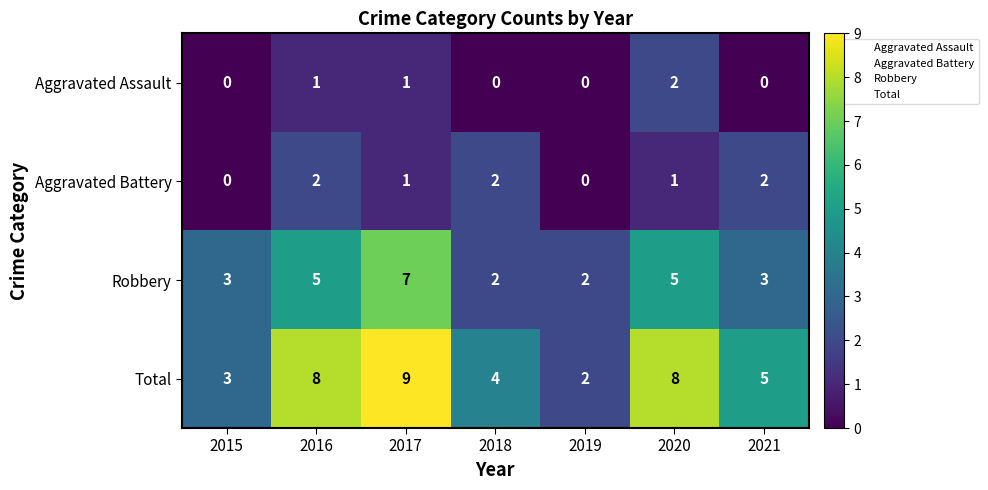

How many Aggravated Assault values are between 0 and 1?

6